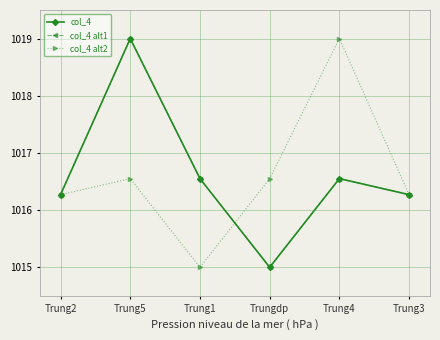

What is the sum of all col_4 alt1 values?

6099.6